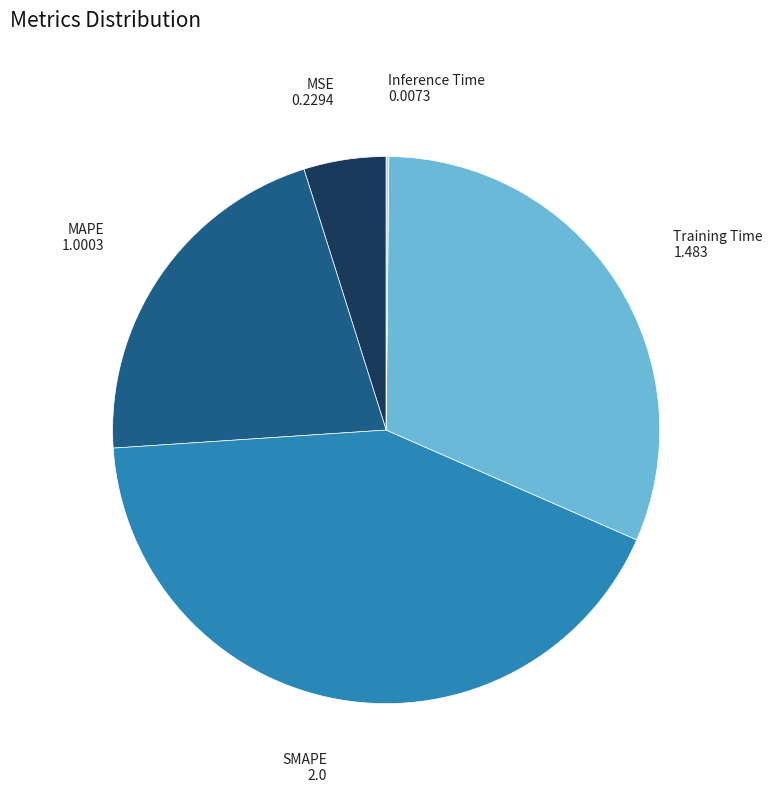

Is the sum of MAPE and SMAPE greater than half?

Yes